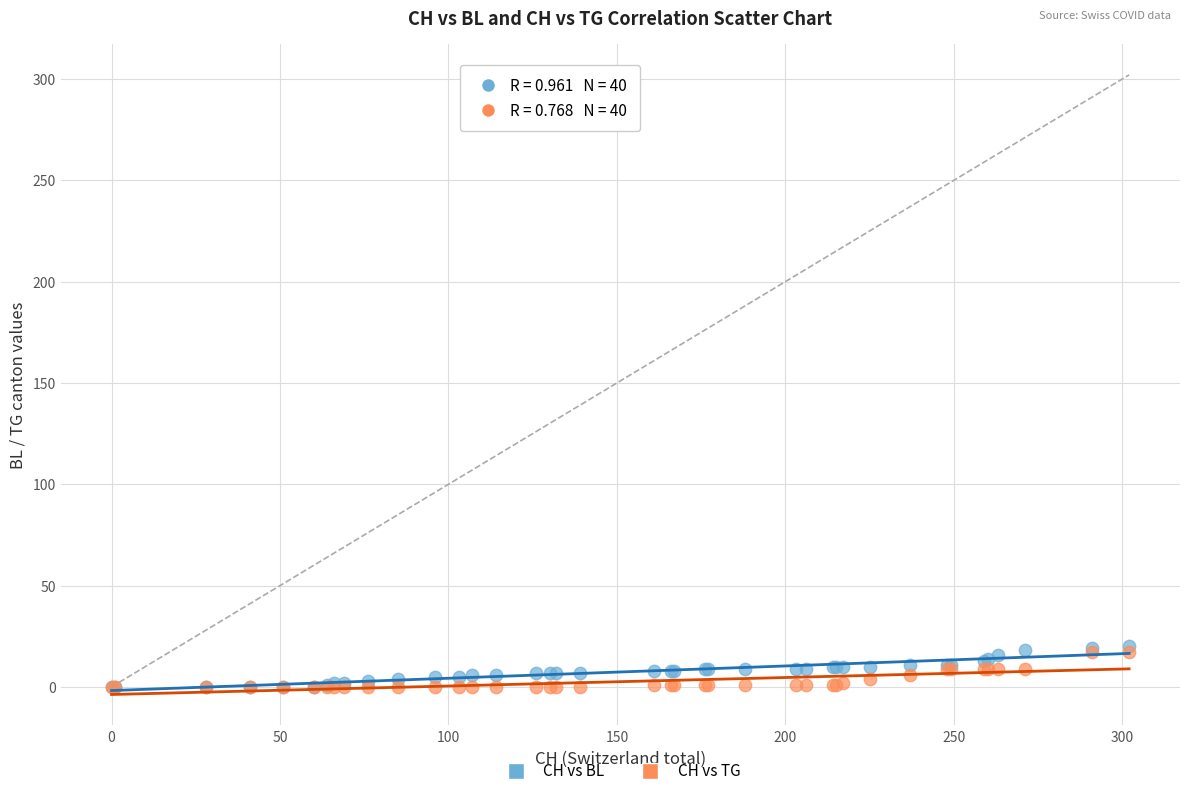

Which series reaches the maximum Y coordinate?

CH vs BL